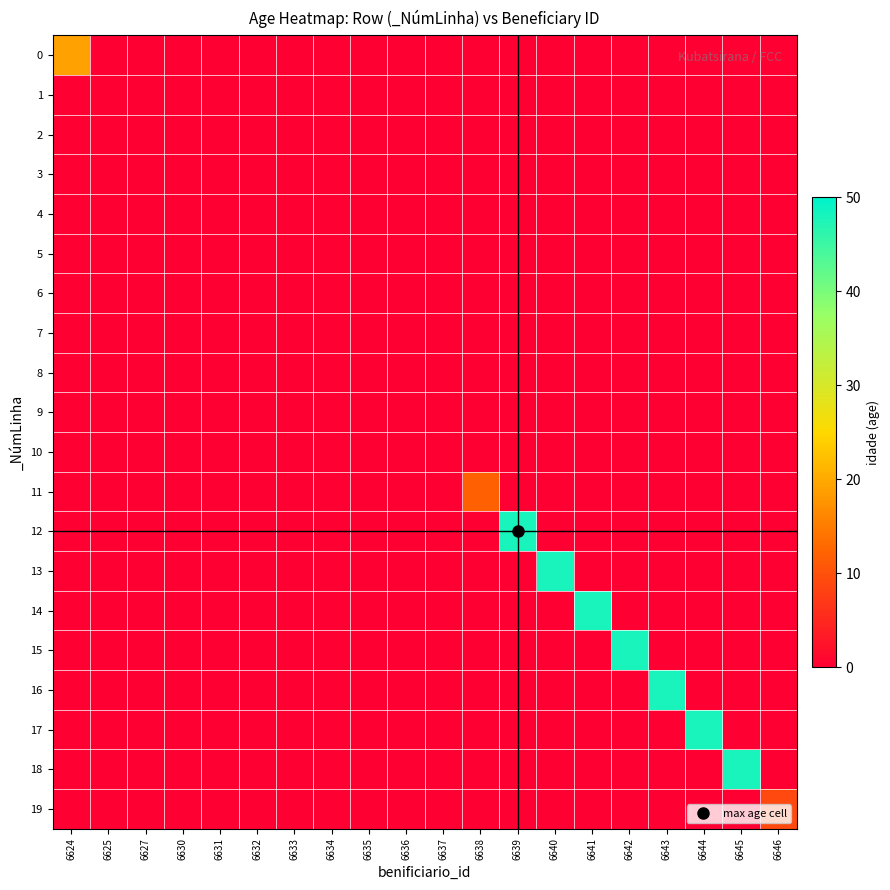

Reading left to right, transcribe all the data shown in this chart.

0: 6624=19	6625=0	6627=0	6630=0	6631=0	6632=0	6633=0	6634=0	6635=0	6636=0	6637=0	6638=0	6639=0	6640=0	6641=0	6642=0	6643=0	6644=0	6645=0	6646=0
1: 6624=0	6625=0	6627=0	6630=0	6631=0	6632=0	6633=0	6634=0	6635=0	6636=0	6637=0	6638=0	6639=0	6640=0	6641=0	6642=0	6643=0	6644=0	6645=0	6646=0
2: 6624=0	6625=0	6627=0	6630=0	6631=0	6632=0	6633=0	6634=0	6635=0	6636=0	6637=0	6638=0	6639=0	6640=0	6641=0	6642=0	6643=0	6644=0	6645=0	6646=0
3: 6624=0	6625=0	6627=0	6630=0	6631=0	6632=0	6633=0	6634=0	6635=0	6636=0	6637=0	6638=0	6639=0	6640=0	6641=0	6642=0	6643=0	6644=0	6645=0	6646=0
4: 6624=0	6625=0	6627=0	6630=0	6631=0	6632=0	6633=0	6634=0	6635=0	6636=0	6637=0	6638=0	6639=0	6640=0	6641=0	6642=0	6643=0	6644=0	6645=0	6646=0
5: 6624=0	6625=0	6627=0	6630=0	6631=0	6632=0	6633=0	6634=0	6635=0	6636=0	6637=0	6638=0	6639=0	6640=0	6641=0	6642=0	6643=0	6644=0	6645=0	6646=0
6: 6624=0	6625=0	6627=0	6630=0	6631=0	6632=0	6633=0	6634=0	6635=0	6636=0	6637=0	6638=0	6639=0	6640=0	6641=0	6642=0	6643=0	6644=0	6645=0	6646=0
7: 6624=0	6625=0	6627=0	6630=0	6631=0	6632=0	6633=0	6634=0	6635=0	6636=0	6637=0	6638=0	6639=0	6640=0	6641=0	6642=0	6643=0	6644=0	6645=0	6646=0
8: 6624=0	6625=0	6627=0	6630=0	6631=0	6632=0	6633=0	6634=0	6635=0	6636=0	6637=0	6638=0	6639=0	6640=0	6641=0	6642=0	6643=0	6644=0	6645=0	6646=0
9: 6624=0	6625=0	6627=0	6630=0	6631=0	6632=0	6633=0	6634=0	6635=0	6636=0	6637=0	6638=0	6639=0	6640=0	6641=0	6642=0	6643=0	6644=0	6645=0	6646=0
10: 6624=0	6625=0	6627=0	6630=0	6631=0	6632=0	6633=0	6634=0	6635=0	6636=0	6637=0	6638=0	6639=0	6640=0	6641=0	6642=0	6643=0	6644=0	6645=0	6646=0
11: 6624=0	6625=0	6627=0	6630=0	6631=0	6632=0	6633=0	6634=0	6635=0	6636=0	6637=0	6638=12	6639=0	6640=0	6641=0	6642=0	6643=0	6644=0	6645=0	6646=0
12: 6624=0	6625=0	6627=0	6630=0	6631=0	6632=0	6633=0	6634=0	6635=0	6636=0	6637=0	6638=0	6639=48	6640=0	6641=0	6642=0	6643=0	6644=0	6645=0	6646=0
13: 6624=0	6625=0	6627=0	6630=0	6631=0	6632=0	6633=0	6634=0	6635=0	6636=0	6637=0	6638=0	6639=0	6640=48	6641=0	6642=0	6643=0	6644=0	6645=0	6646=0
14: 6624=0	6625=0	6627=0	6630=0	6631=0	6632=0	6633=0	6634=0	6635=0	6636=0	6637=0	6638=0	6639=0	6640=0	6641=48	6642=0	6643=0	6644=0	6645=0	6646=0
15: 6624=0	6625=0	6627=0	6630=0	6631=0	6632=0	6633=0	6634=0	6635=0	6636=0	6637=0	6638=0	6639=0	6640=0	6641=0	6642=48	6643=0	6644=0	6645=0	6646=0
16: 6624=0	6625=0	6627=0	6630=0	6631=0	6632=0	6633=0	6634=0	6635=0	6636=0	6637=0	6638=0	6639=0	6640=0	6641=0	6642=0	6643=48	6644=0	6645=0	6646=0
17: 6624=0	6625=0	6627=0	6630=0	6631=0	6632=0	6633=0	6634=0	6635=0	6636=0	6637=0	6638=0	6639=0	6640=0	6641=0	6642=0	6643=0	6644=48	6645=0	6646=0
18: 6624=0	6625=0	6627=0	6630=0	6631=0	6632=0	6633=0	6634=0	6635=0	6636=0	6637=0	6638=0	6639=0	6640=0	6641=0	6642=0	6643=0	6644=0	6645=48	6646=0
19: 6624=0	6625=0	6627=0	6630=0	6631=0	6632=0	6633=0	6634=0	6635=0	6636=0	6637=0	6638=0	6639=0	6640=0	6641=0	6642=0	6643=0	6644=0	6645=0	6646=9